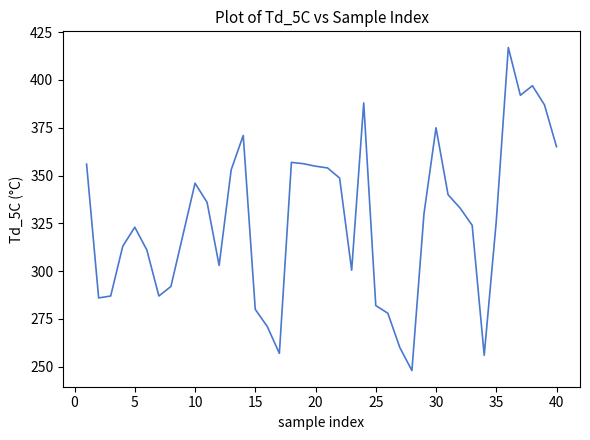

What is the minimum value shown in the chart?

248.0